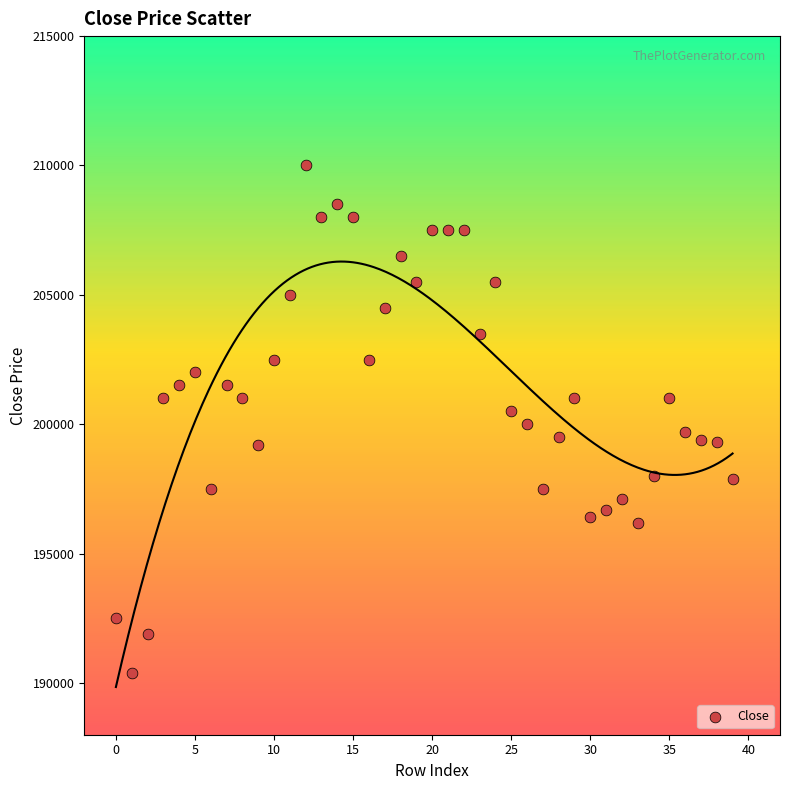

What is the range of Y values (max minus min)?

19600